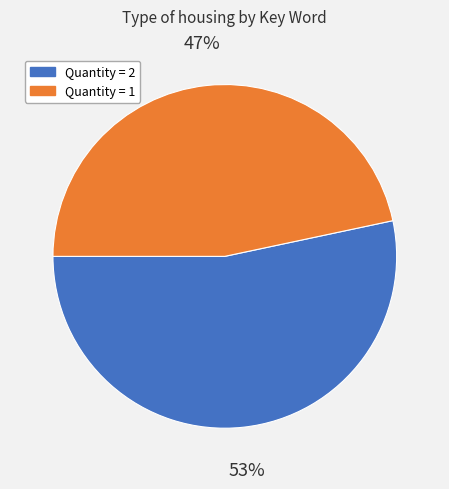

How many segments does this pie chart have?

2